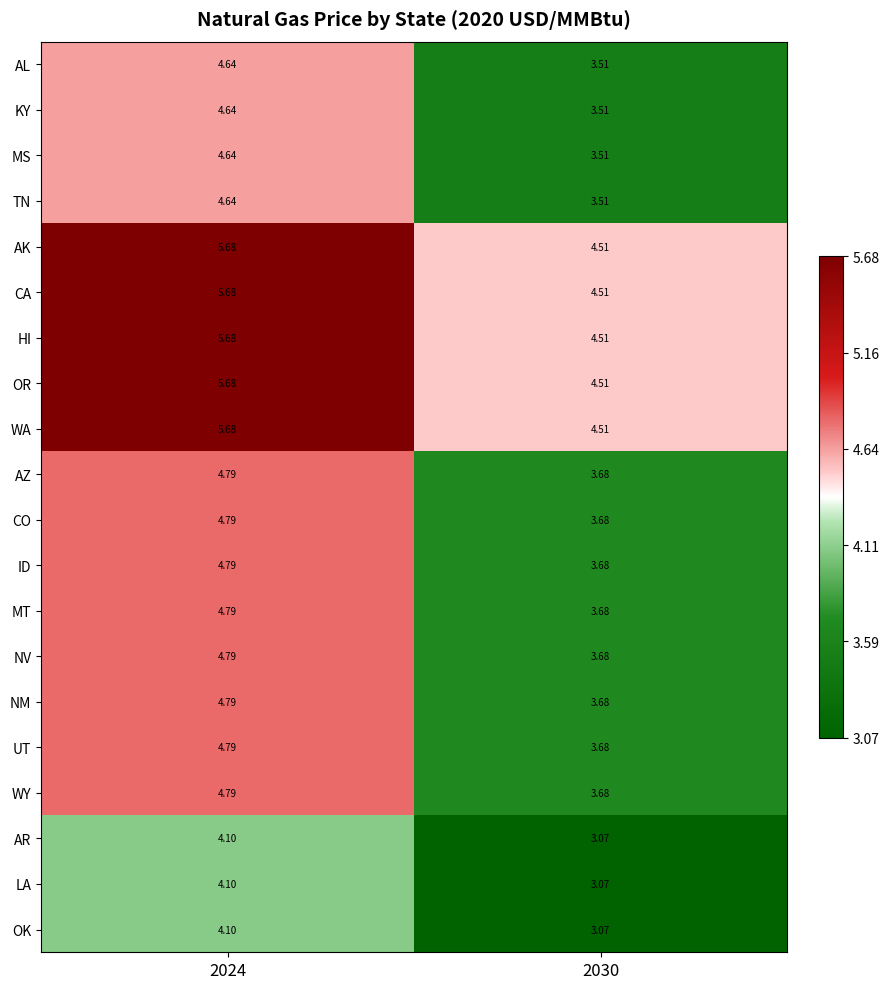

Is the value of AR at 2024 greater than the value of HI at 2030?

No